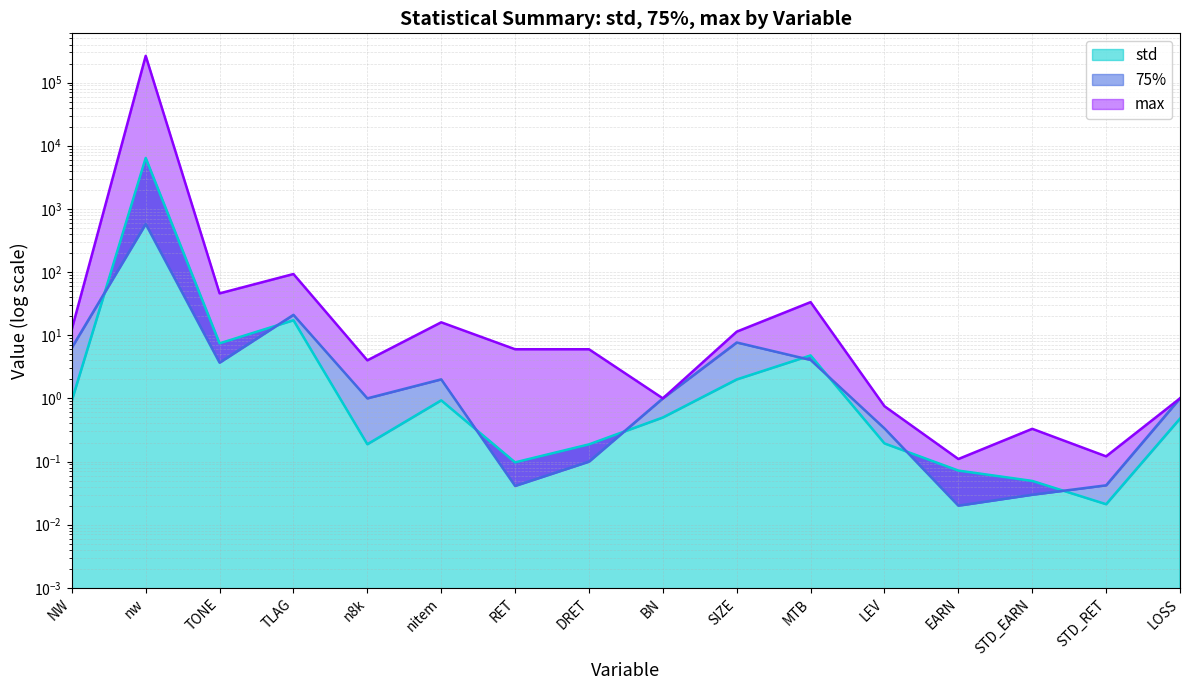

Rank the series at TONE from lowest to highest value.

75%, std, max